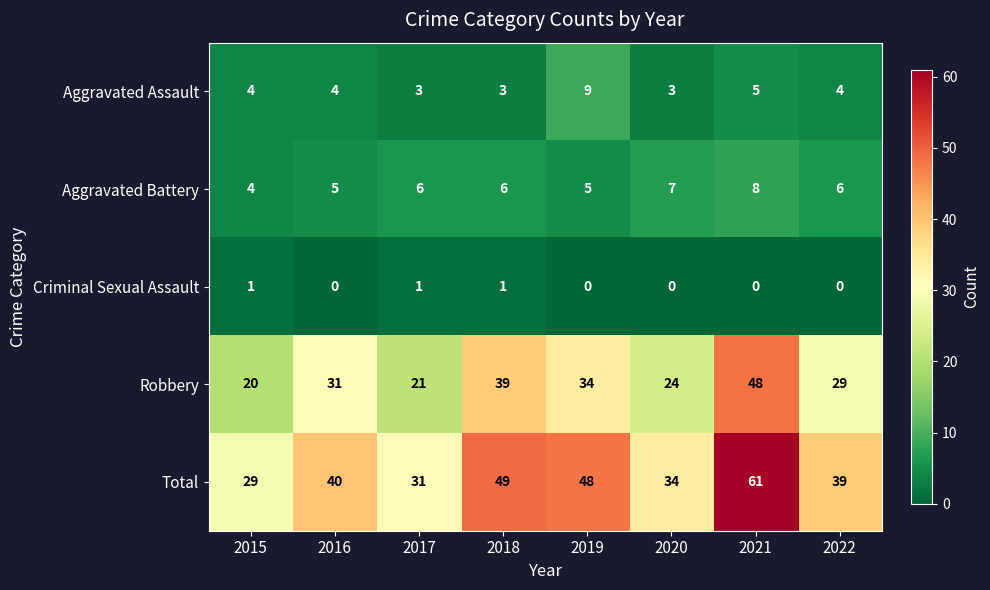

What value does the Total series have at 2016, to the nearest 5?

40